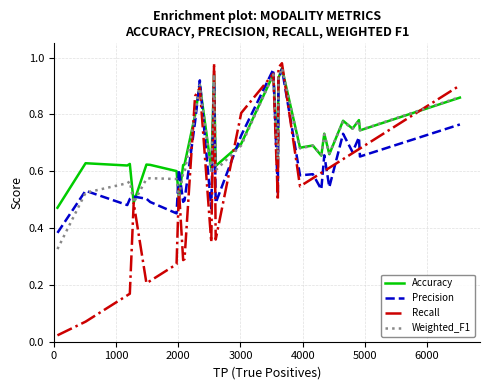

Which series has the largest range (max minus min)?

Recall